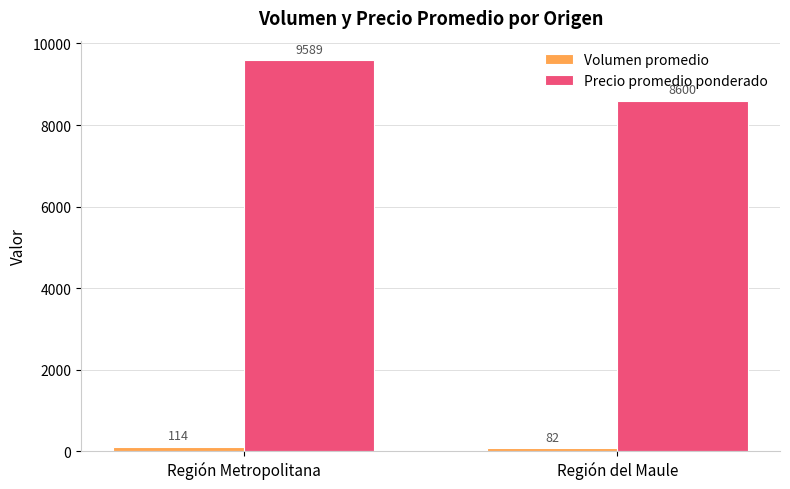

Does the chart contain any negative values?

No